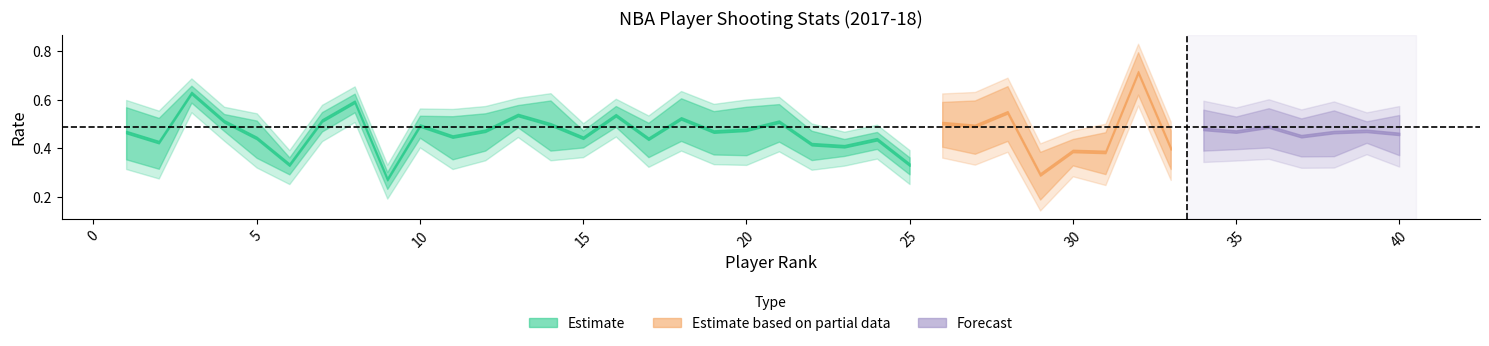

True or false: eFG% has a value of 0.4 at 30.

True